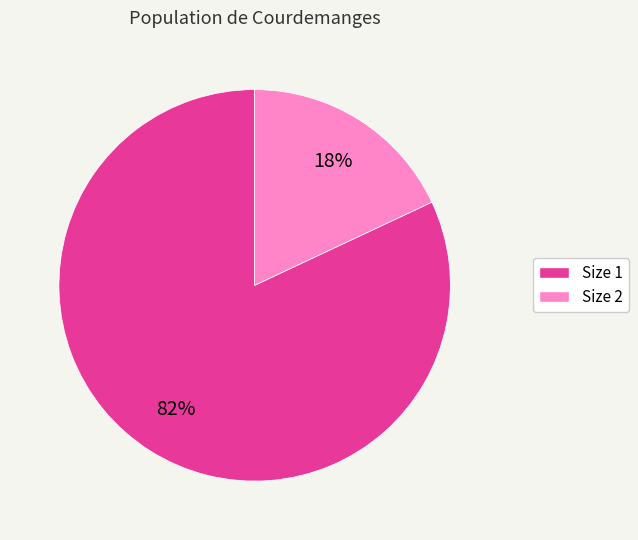

To the nearest percent, what percentage of the pie is Size 1?

82%